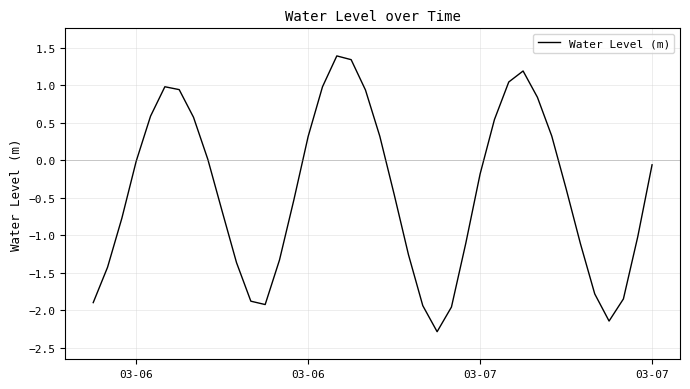

True or false: the data has more than 0 interior local peaks.

True